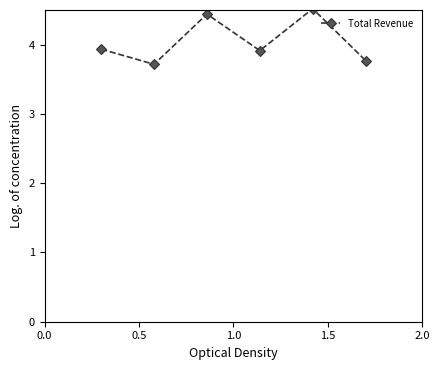

What is the sum of all values?

24.3